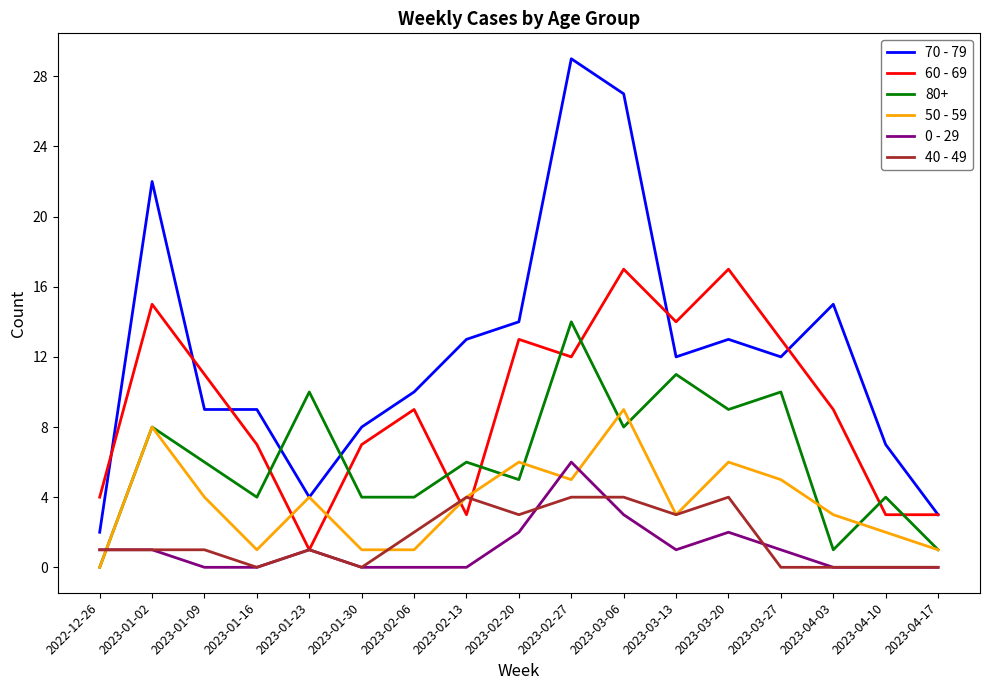

Which category has the lowest value in the 80+ series?

2022-12-26